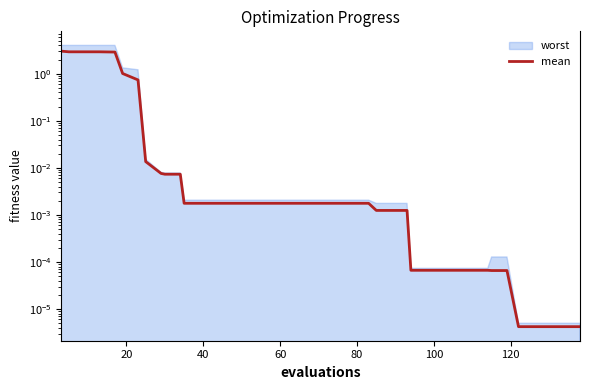

The value at 37 is 0.0. True or false?

False